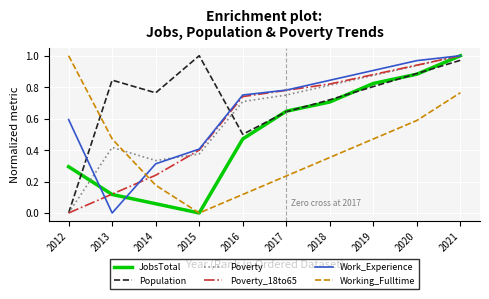

Between 2013 and 2021, which series saw the biggest shift?

Work_Experience